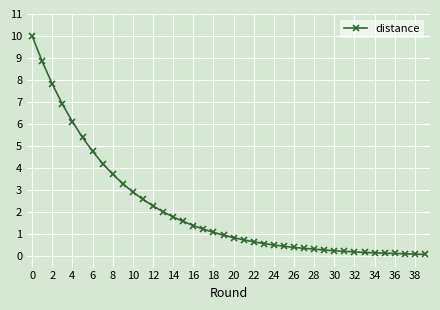

What is the average value?

2.1